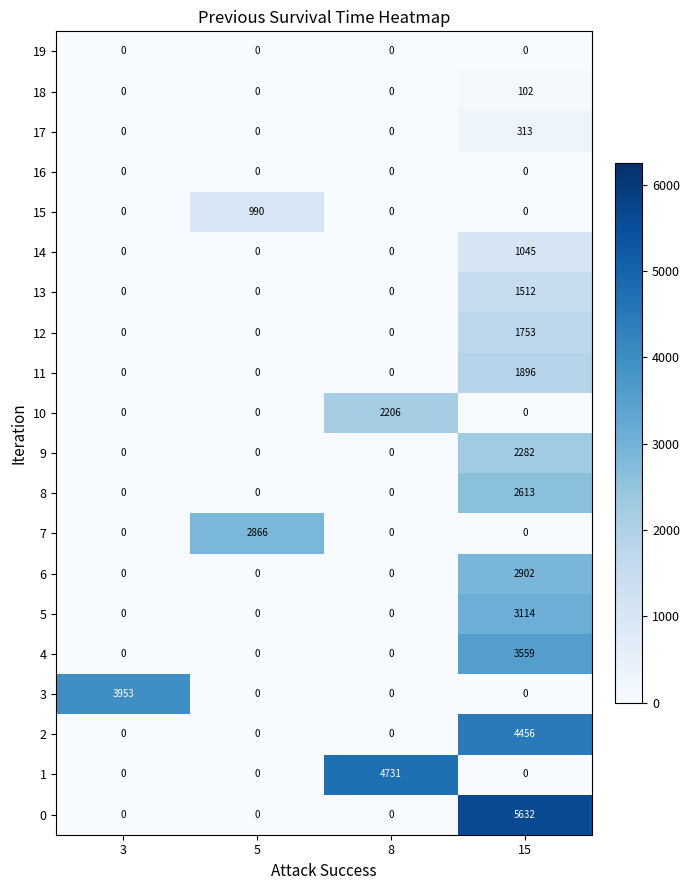

The value of 9 at 3 is 1125. True or false?

False